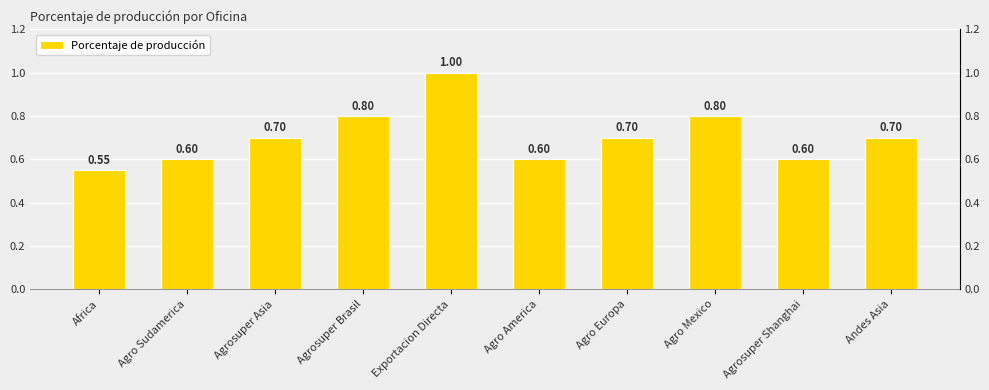

What position from the right is Agro Sudamerica?

9